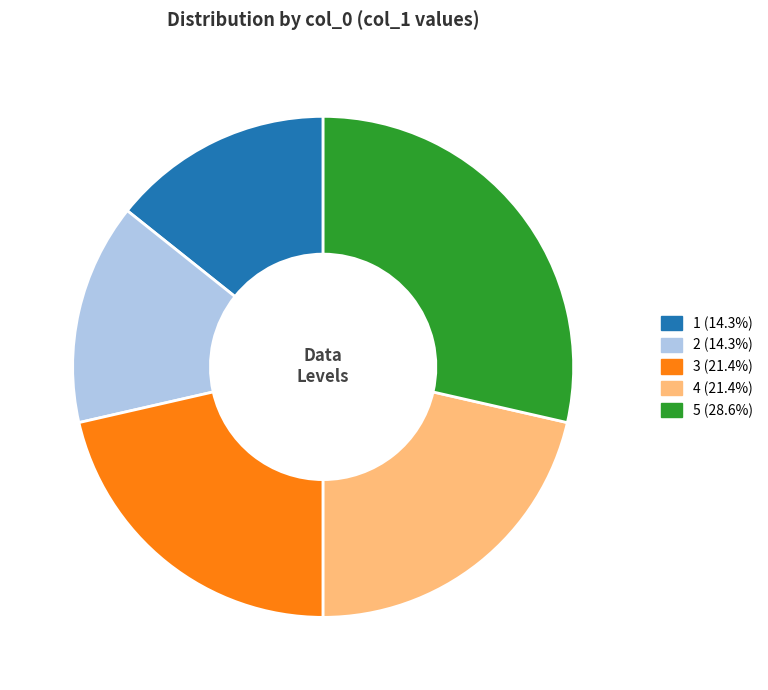

Is it true that 4 is 21% of the pie?

True